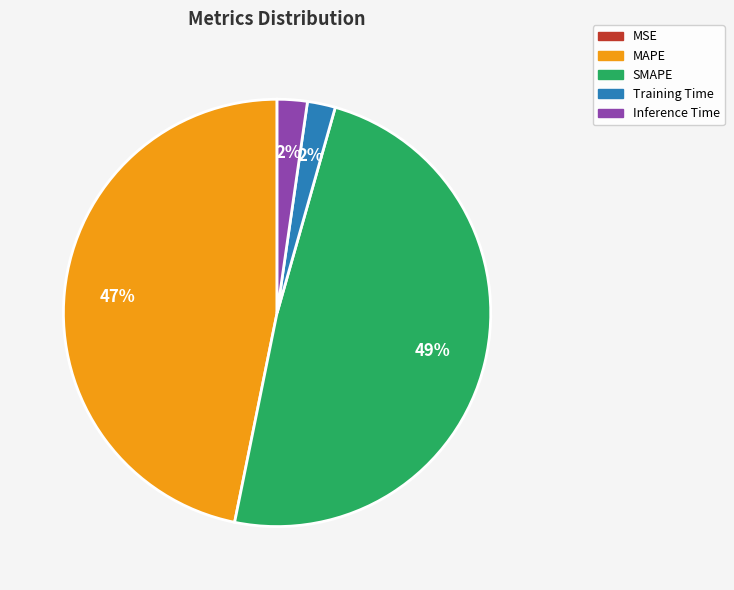

To the nearest percent, what is the difference between the largest and smallest slice percentages?

49%